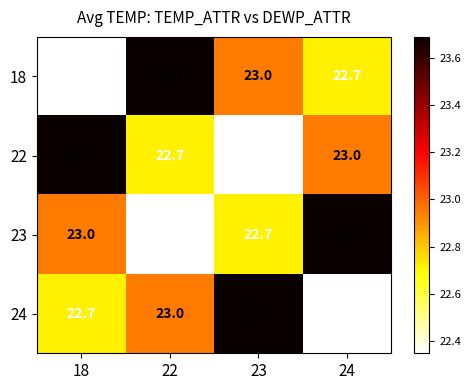

How many series are shown in this chart?

4